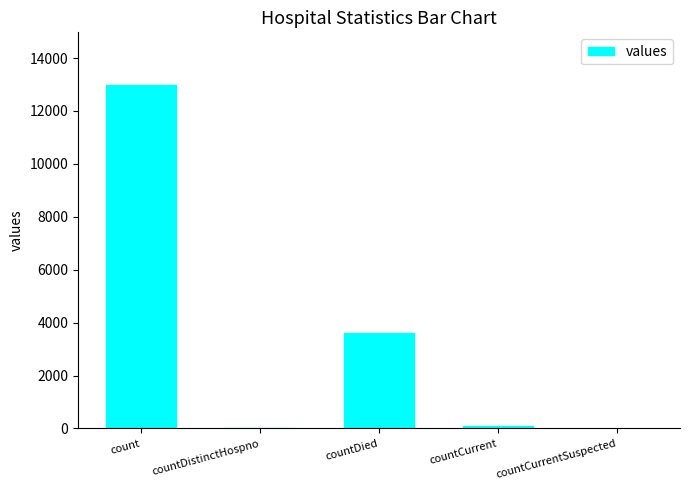

At which category does the chart reach its peak across all series?

count